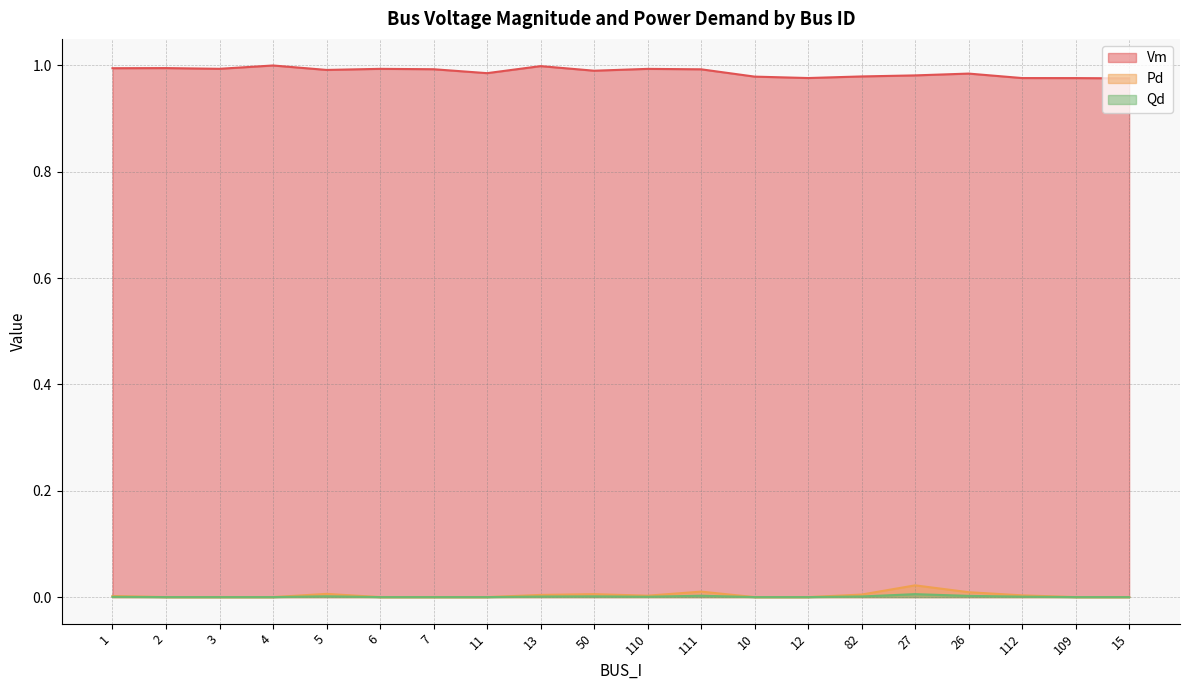

The value of Pd at 1 is 0.0. True or false?

True